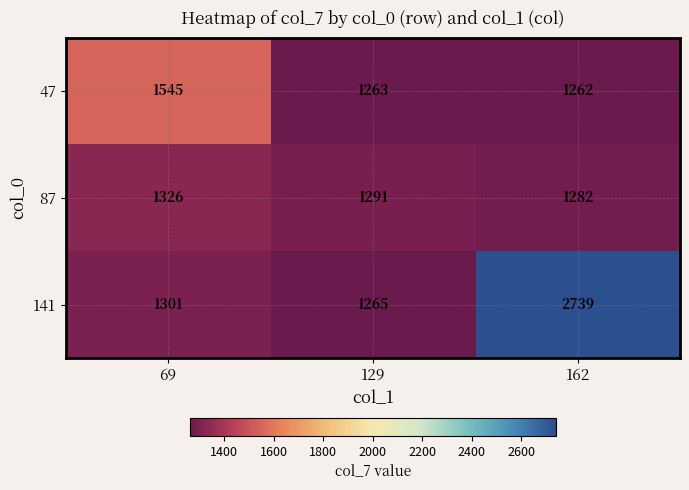

What is the sum of the 47 values at 69 and 129?

2808